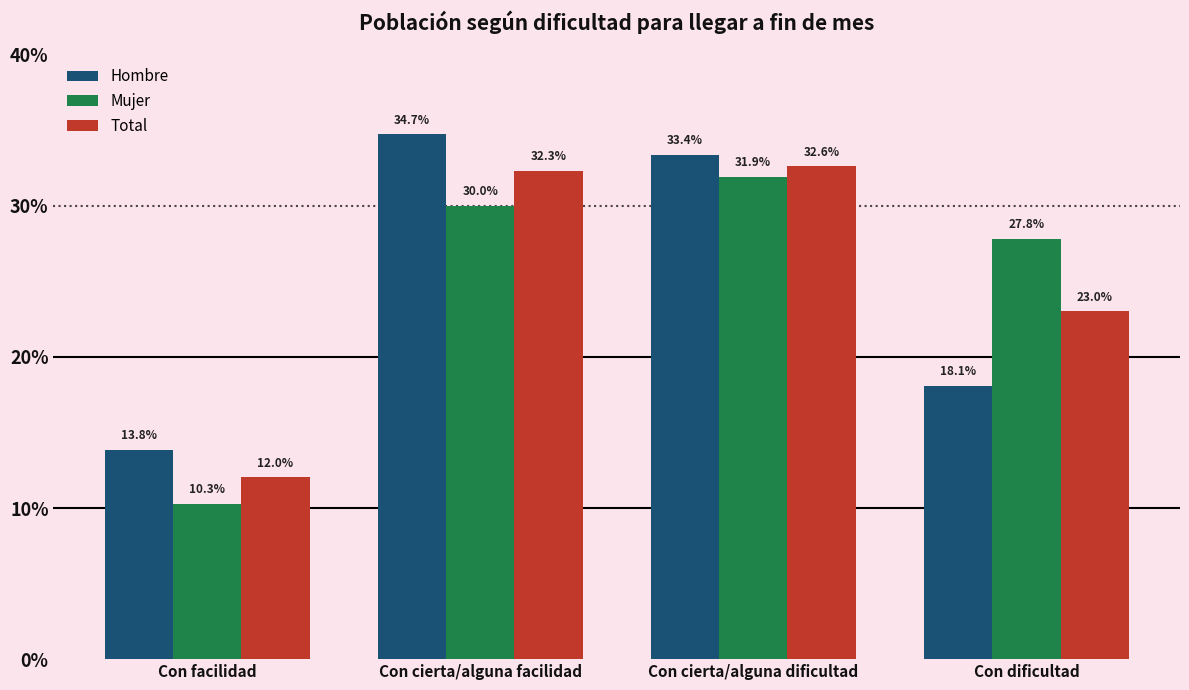

What position from the left is Con facilidad?

1